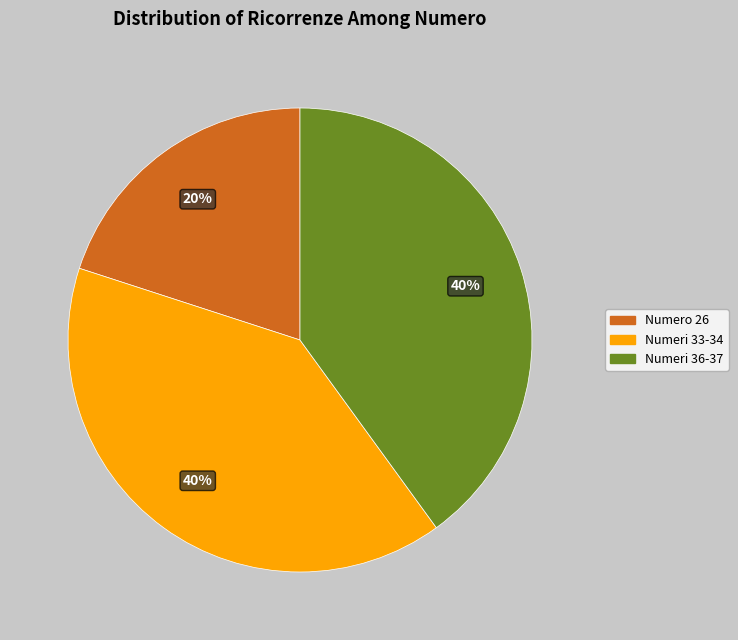

Is there any slice that represents more than half of the pie?

No